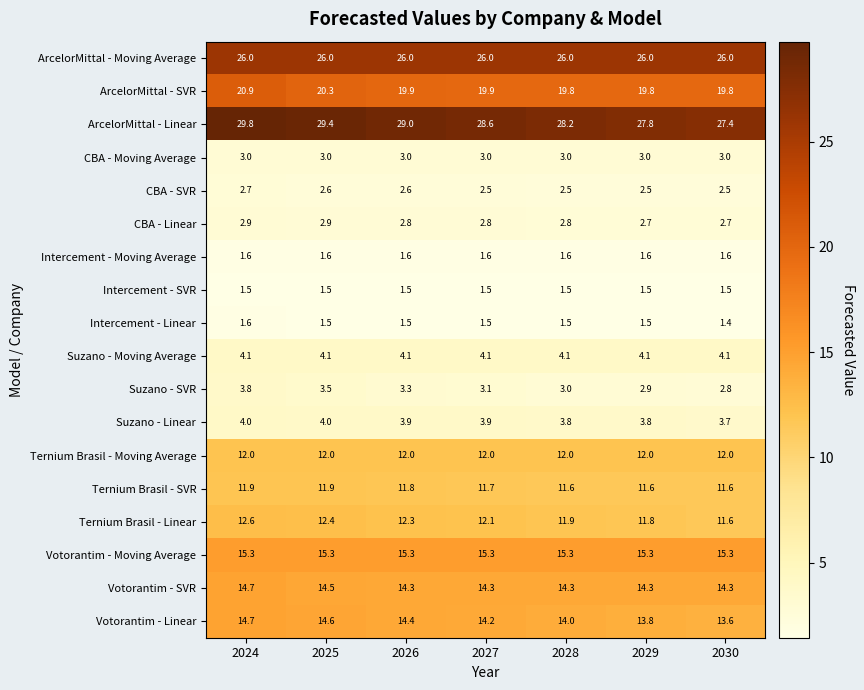

Which series changed the most between 2025 and 2027?

ArcelorMittal - Linear